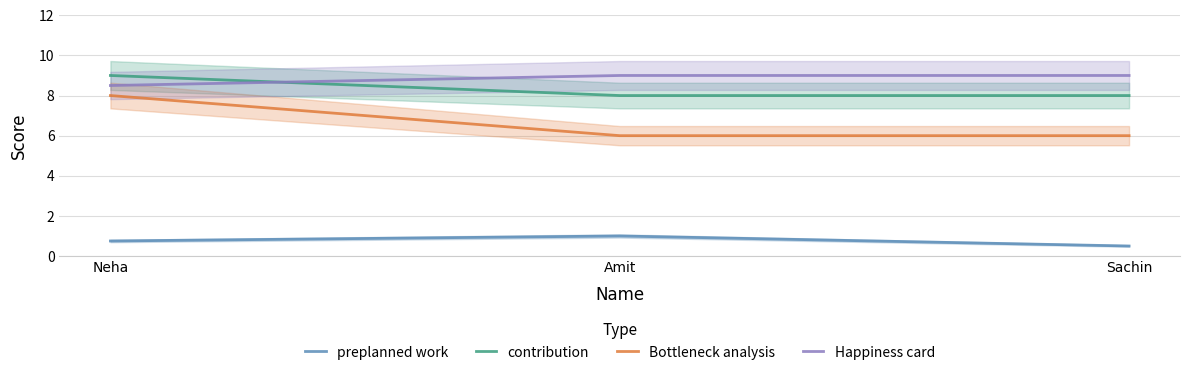

What is the sum of all preplanned work values?

2.2